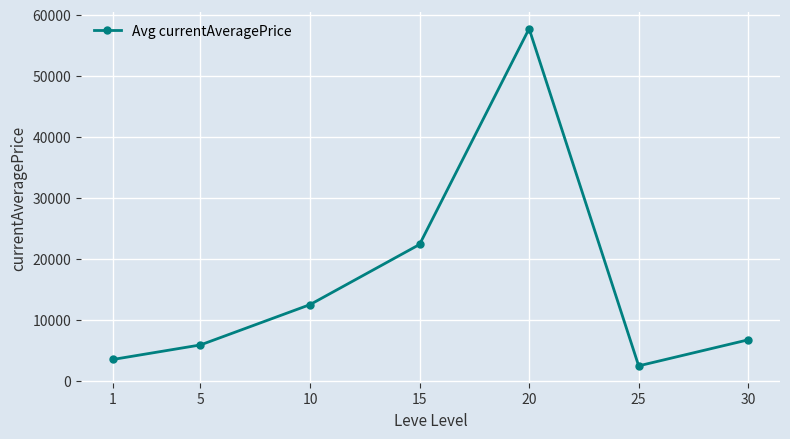

Approximately how many times larger is the value at 25 compared to 5?

0.4